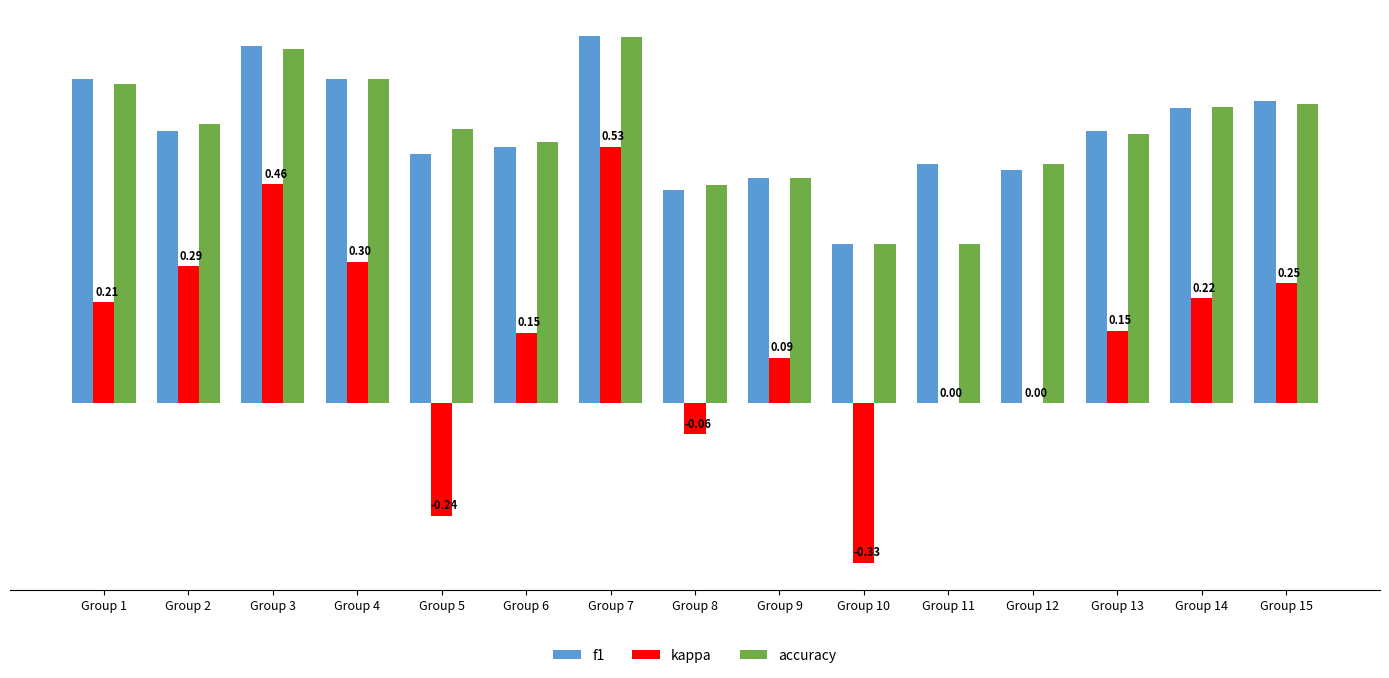

Are the bars grouped side by side (vs. stacked)?

Yes